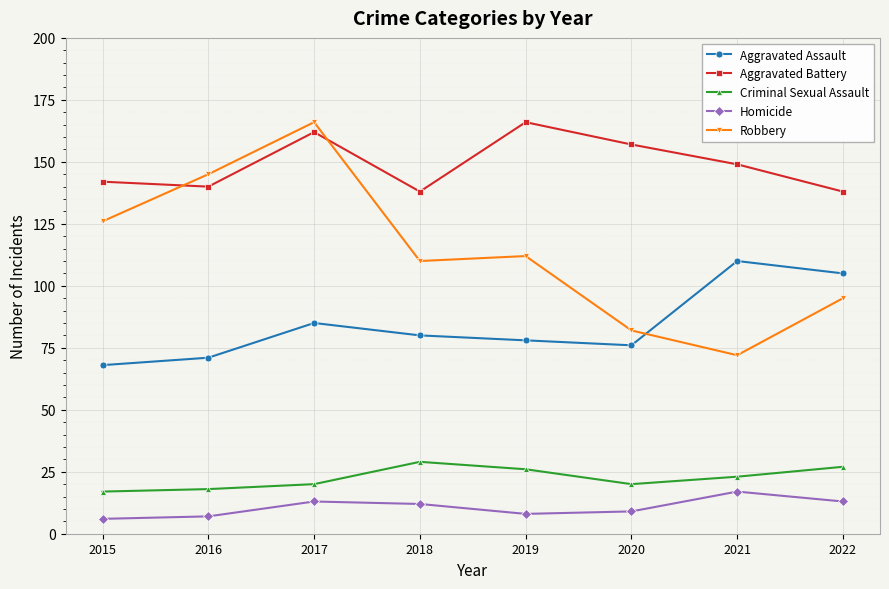

At which category does Robbery reach its first local peak?

2017